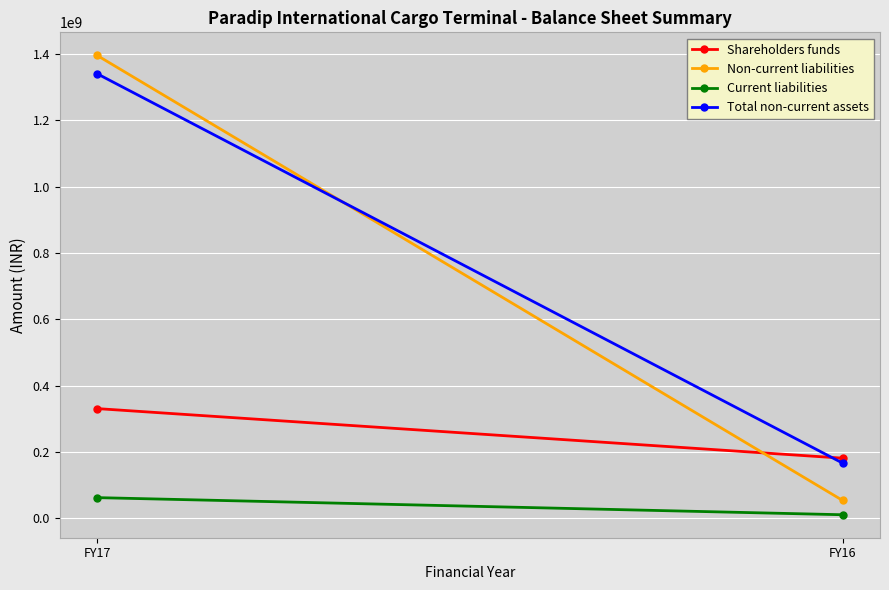

Is the value of Non-current liabilities at FY16 greater than the value of Shareholders funds at FY17?

No